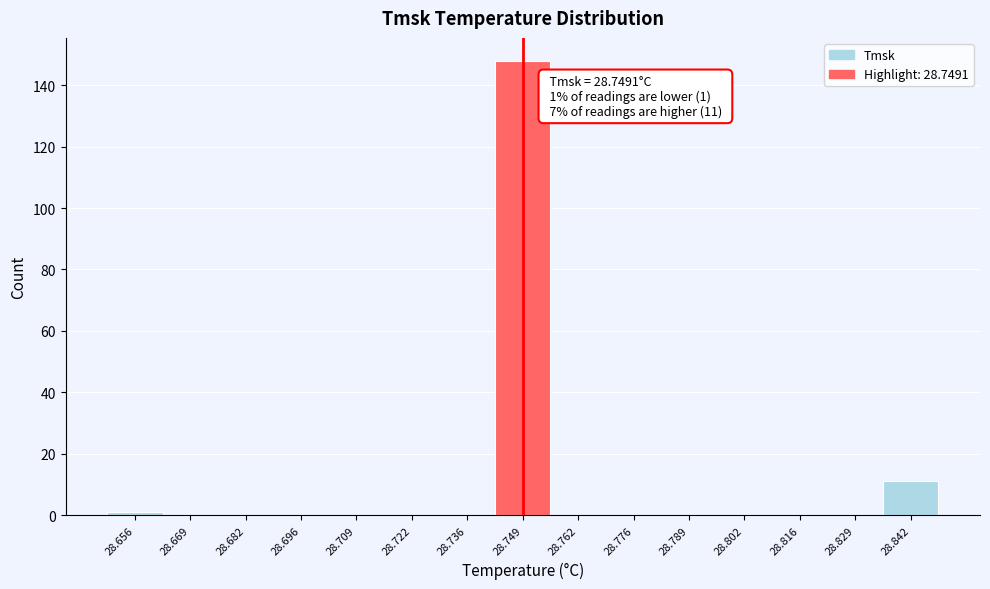

Which range on the x-axis has the tallest bar?

28.742 to 28.756